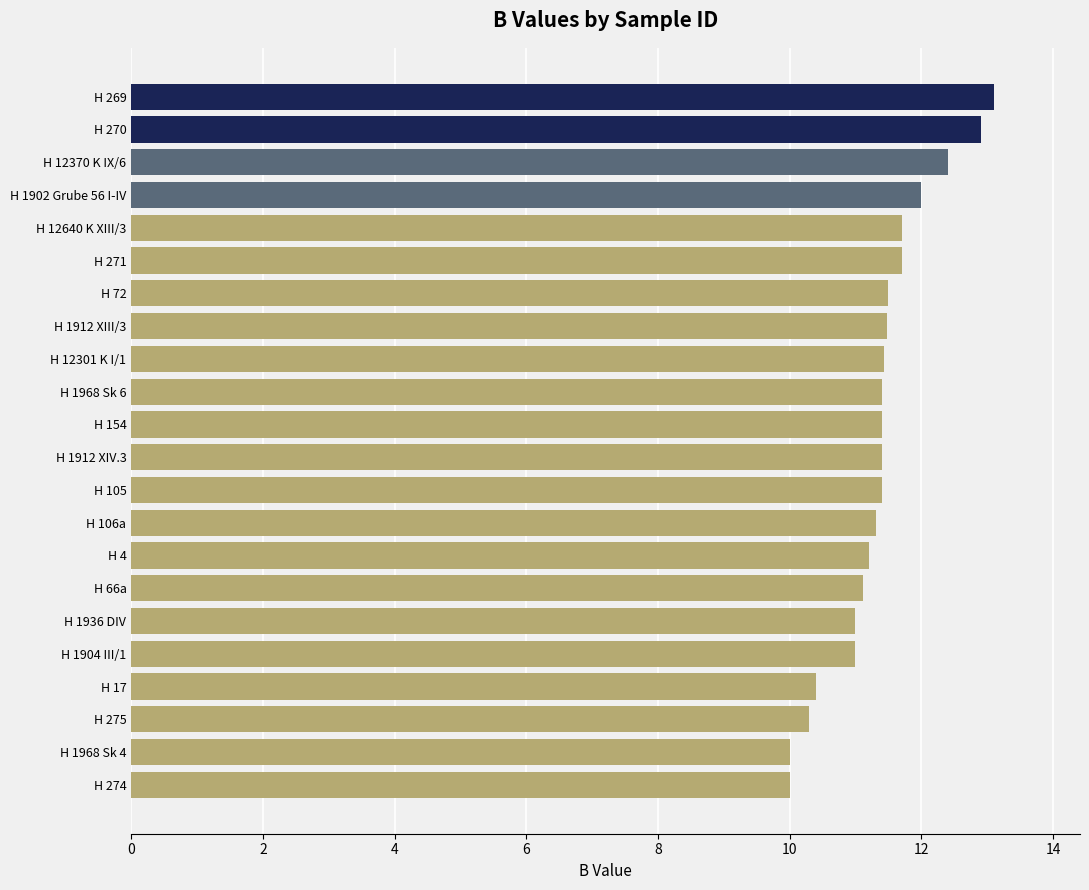

The value at H 1902 Grube 56 I-IV is 21.6. True or false?

False